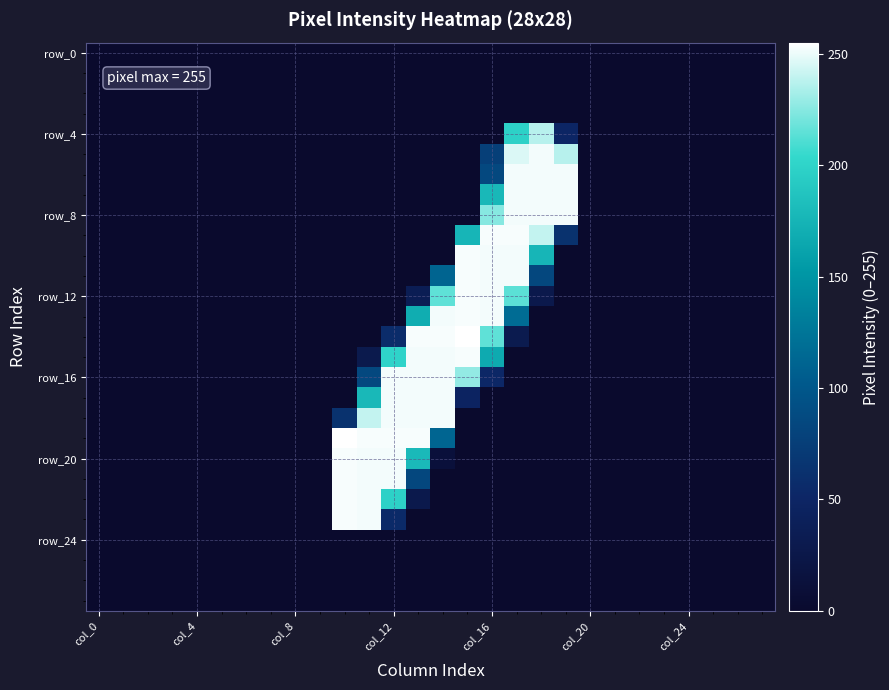

Count the number of categories in the chart.

28